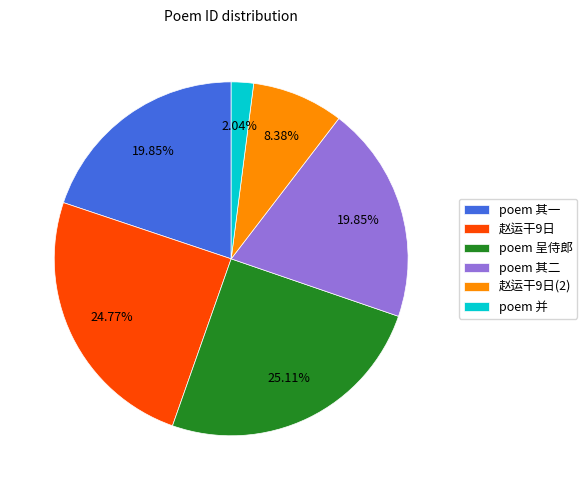

Is there any slice that represents more than half of the pie?

No